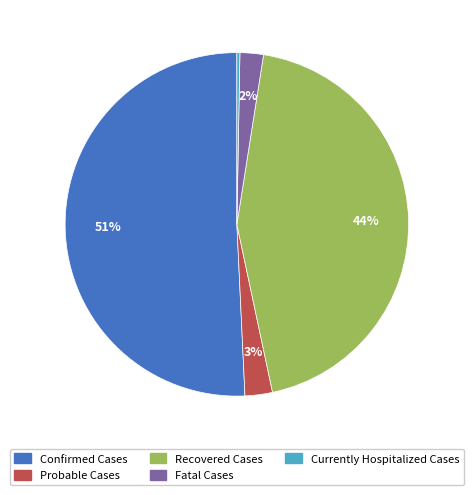

How many slices are in this pie chart?

5